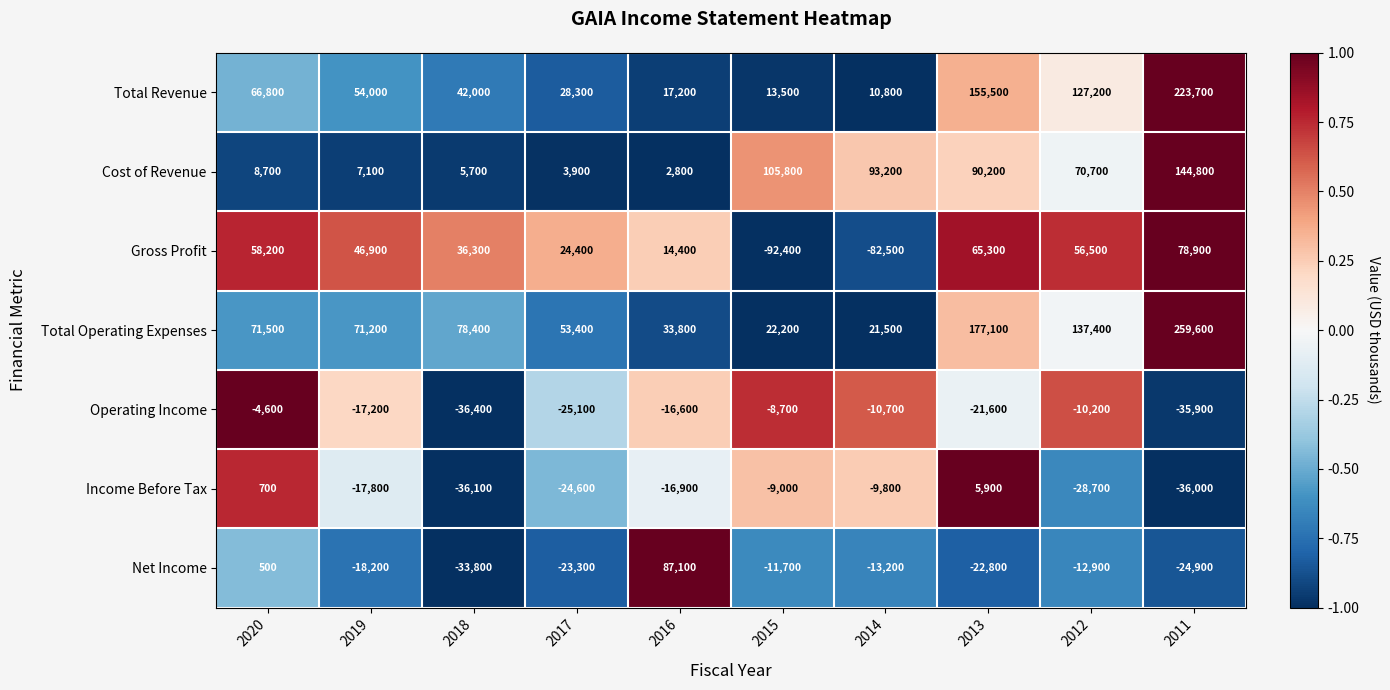

What is the average value of the Gross Profit series?

20600